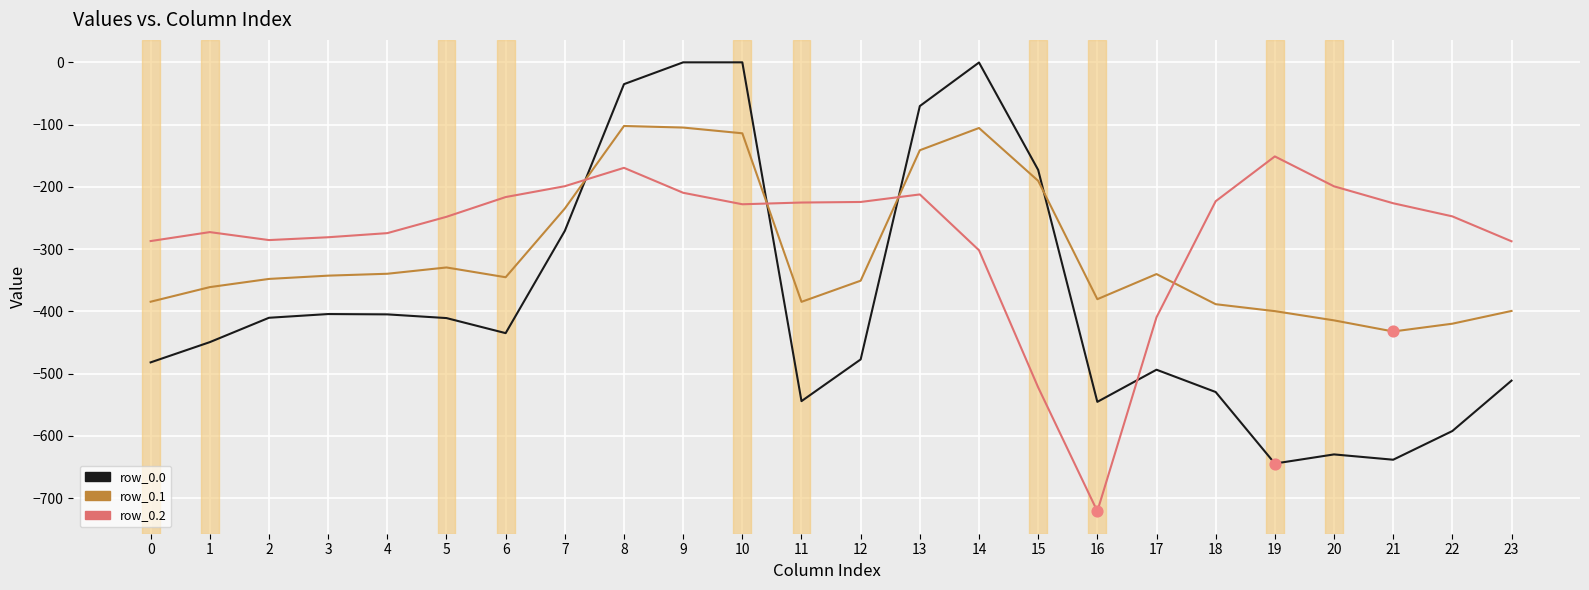

Between 9 and 23, which series saw the biggest shift?

row_0.0